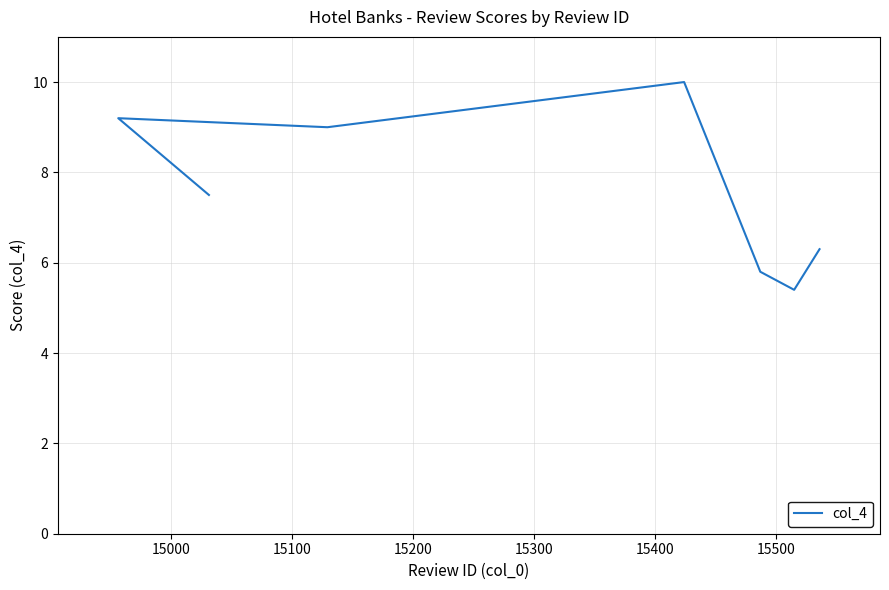

What is the value of the 5th point from the left?

5.8